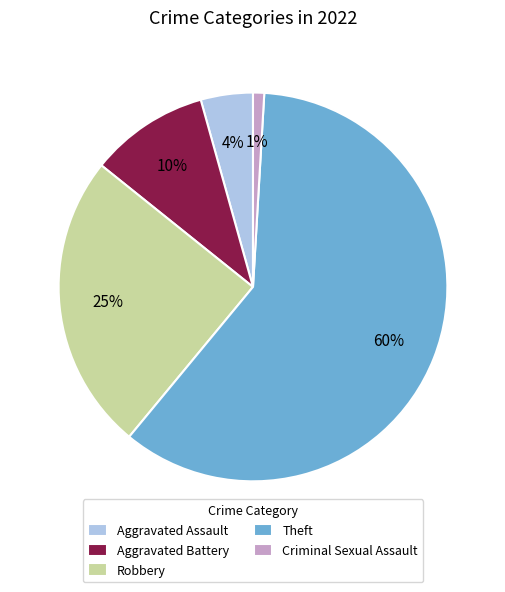

Rank the categories by value from lowest to highest.

Criminal Sexual Assault, Aggravated Assault, Aggravated Battery, Robbery, Theft